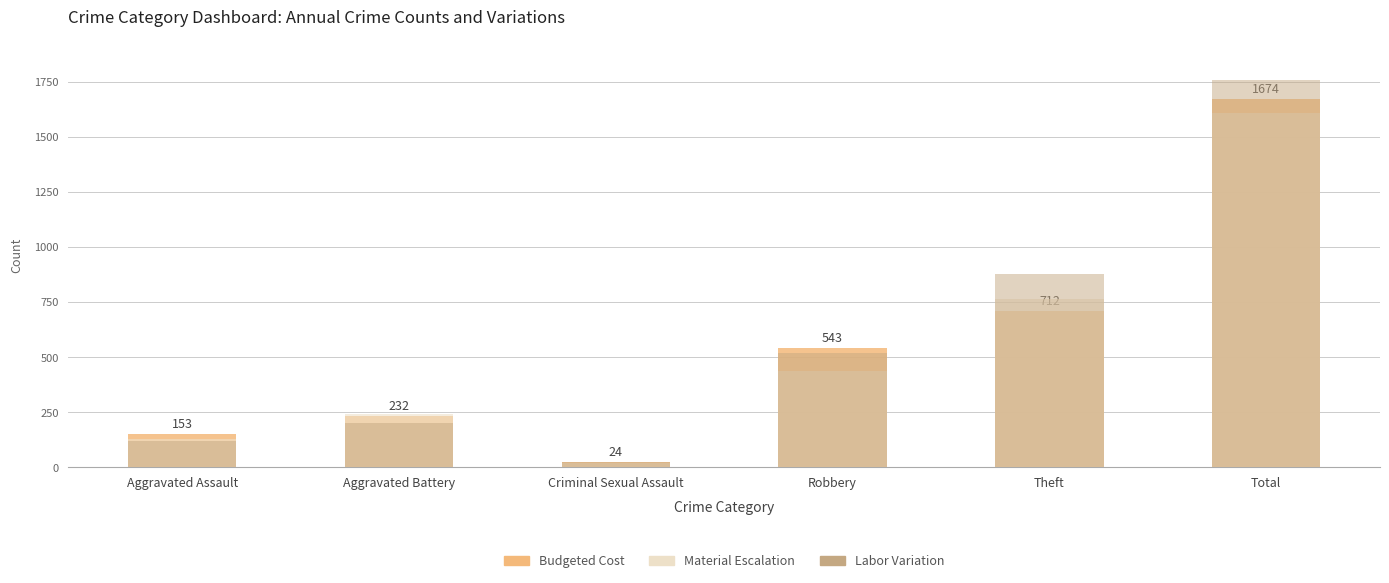

How many groups of bars are there?

6